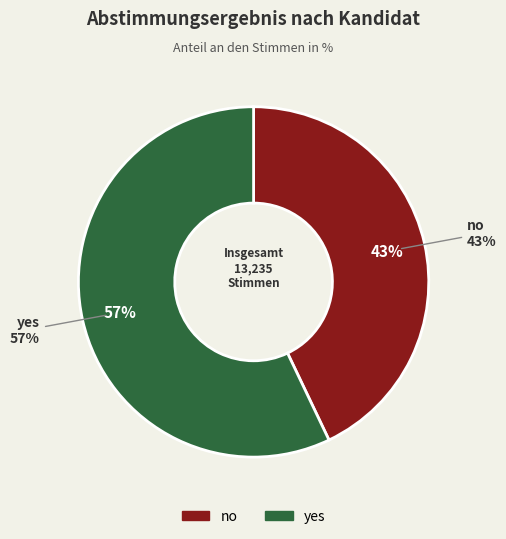

To the nearest percent, what percentage of the pie is no?

43%